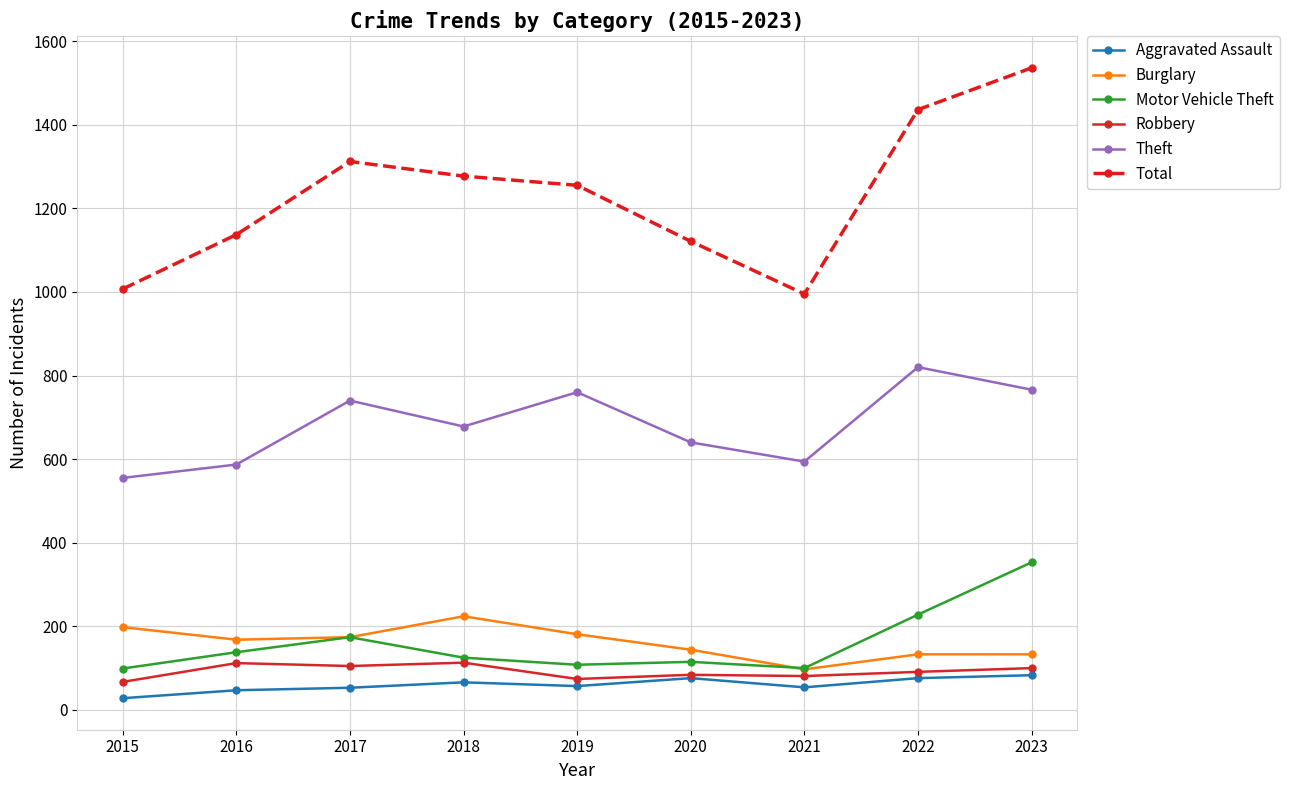

Where does the Theft series first go above 678?

2017